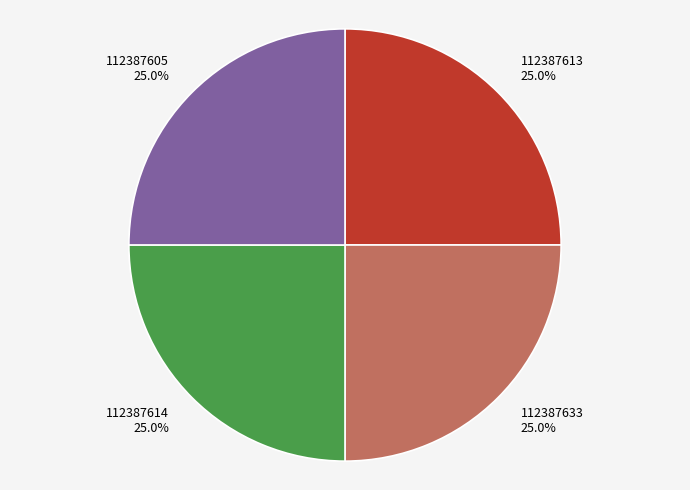

Does any single category account for the majority?

No